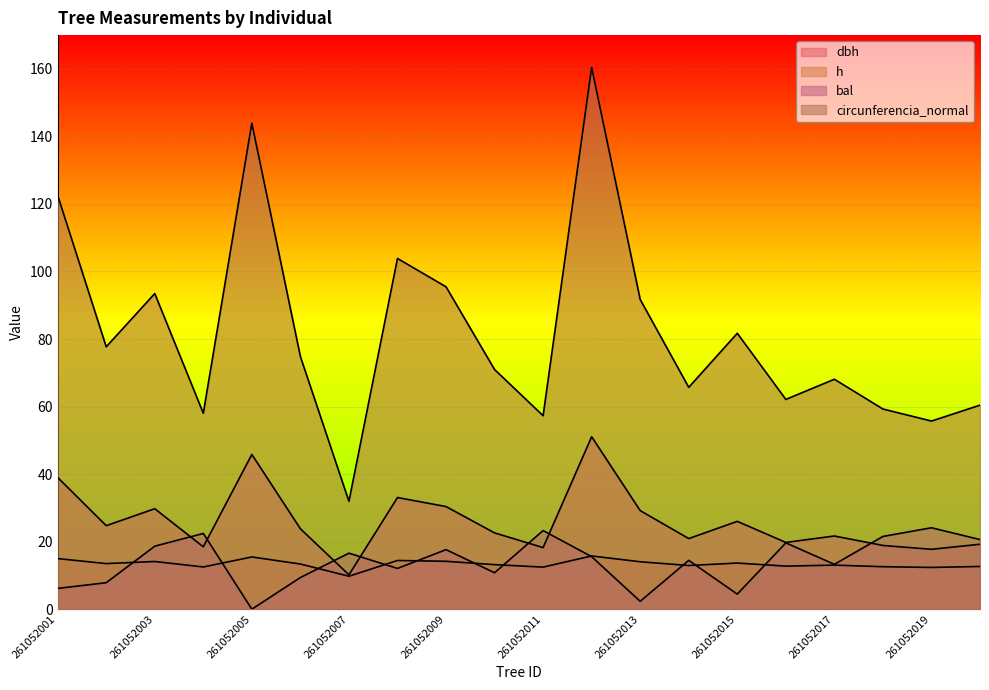

At which category does bal reach its first local valley?

261052005